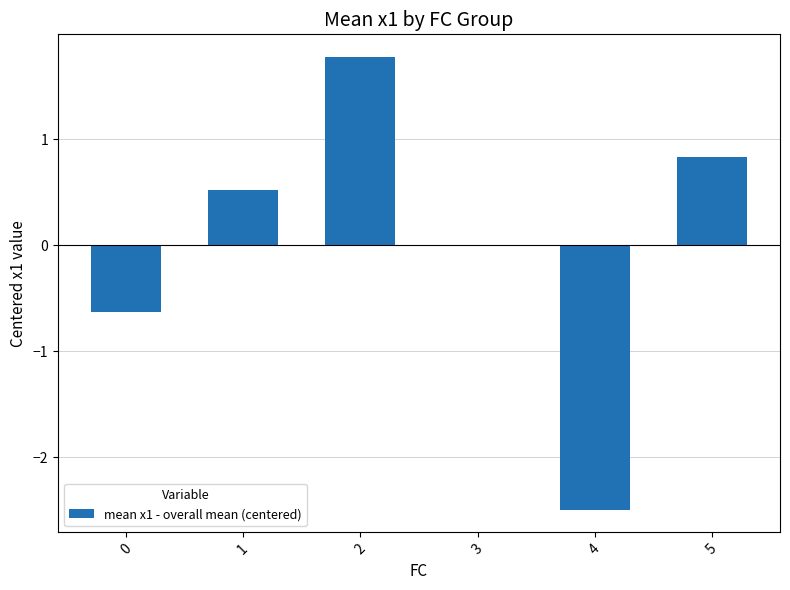

What is the sum of the values at 4 and 0?

-3.1